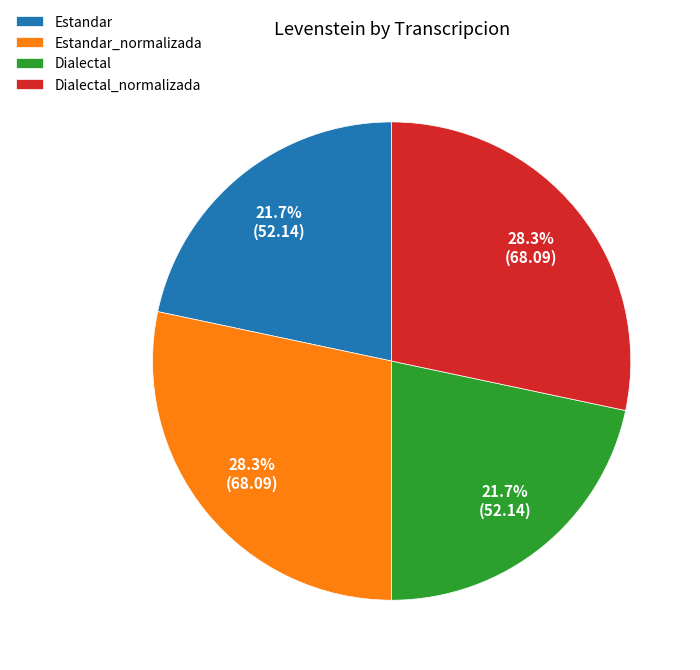

To the nearest percent, what percentage of the pie is Dialectal?

22%